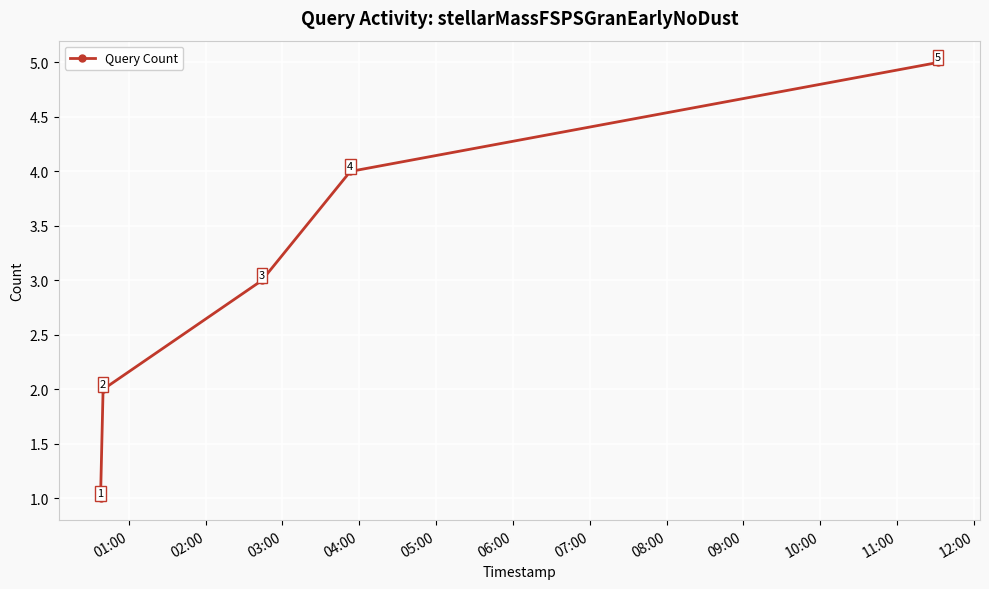

Count the number of data series in this chart.

1